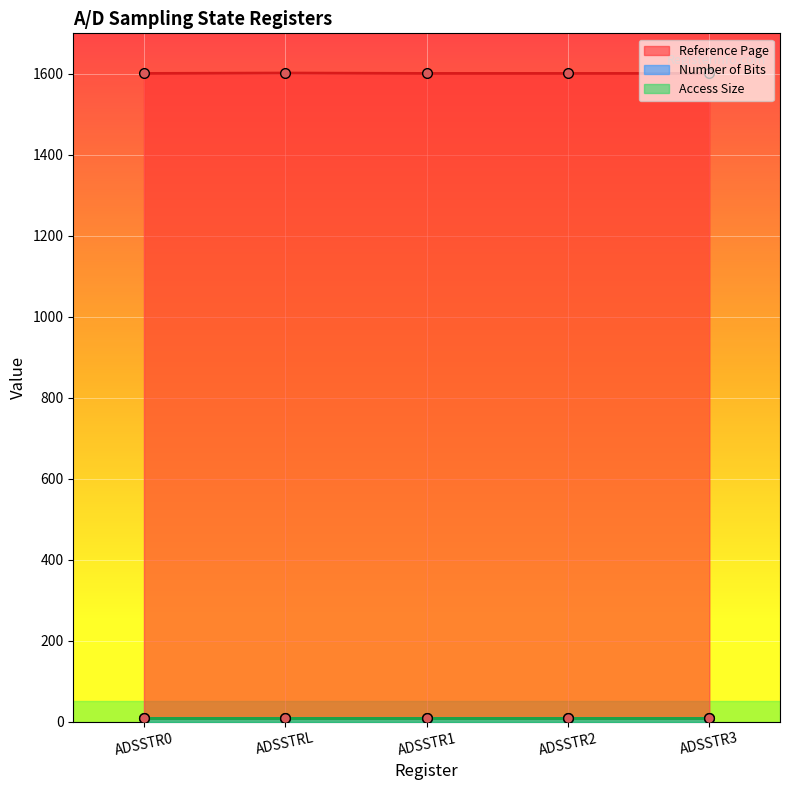

The value of Access Size at ADSSTR2 is 11. True or false?

False